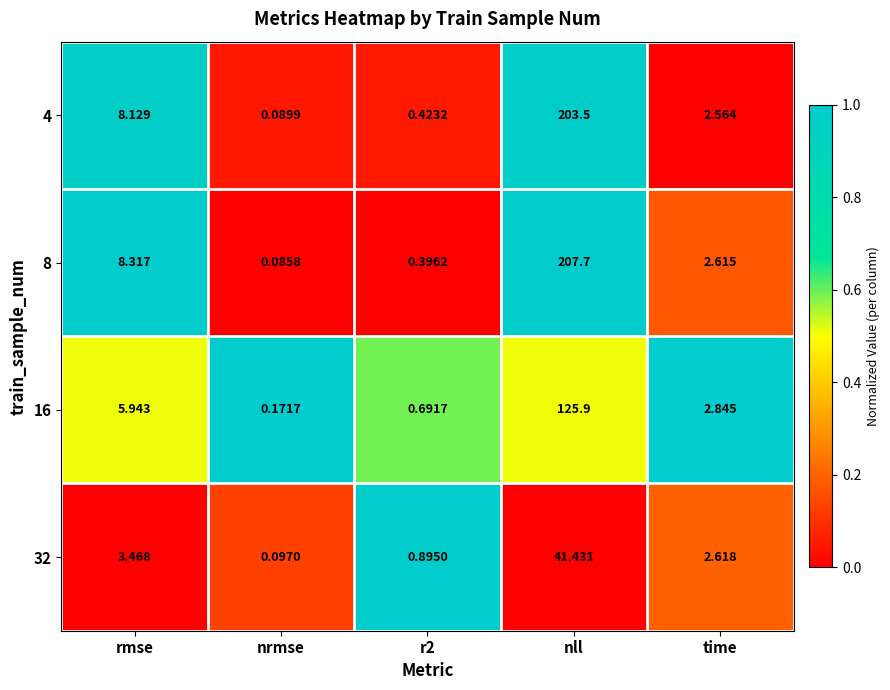

Rank the series by their maximum value, from highest to lowest.

8, 4, 16, 32